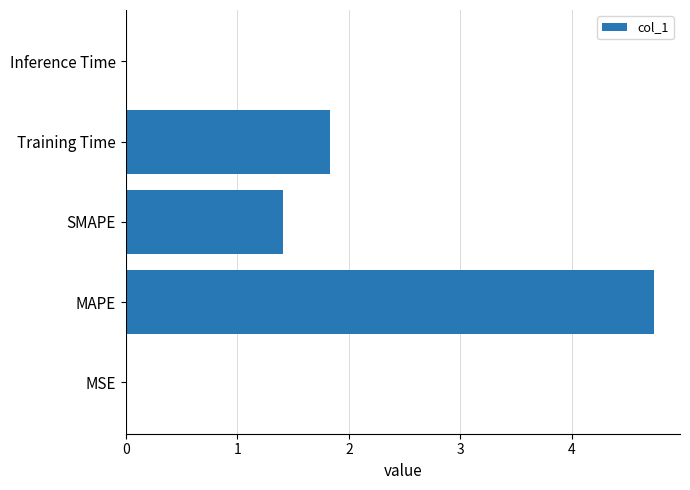

What is the sum of the values at MAPE and SMAPE?

6.1